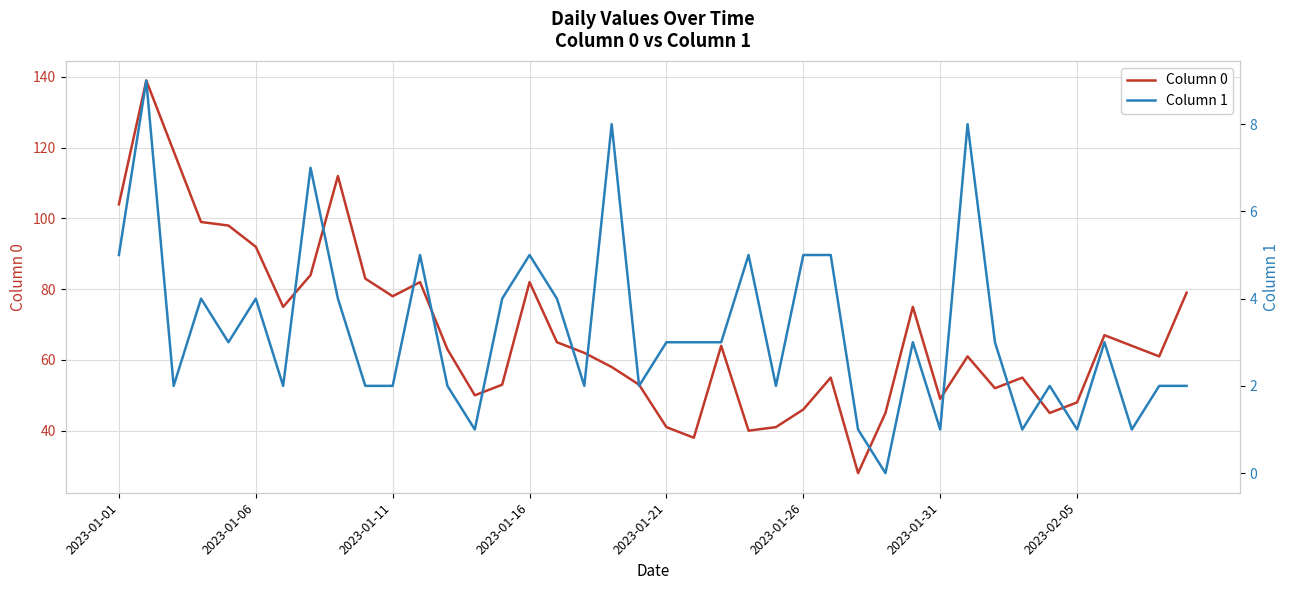

At which label does Column 1 first exceed 3?

2023-01-01